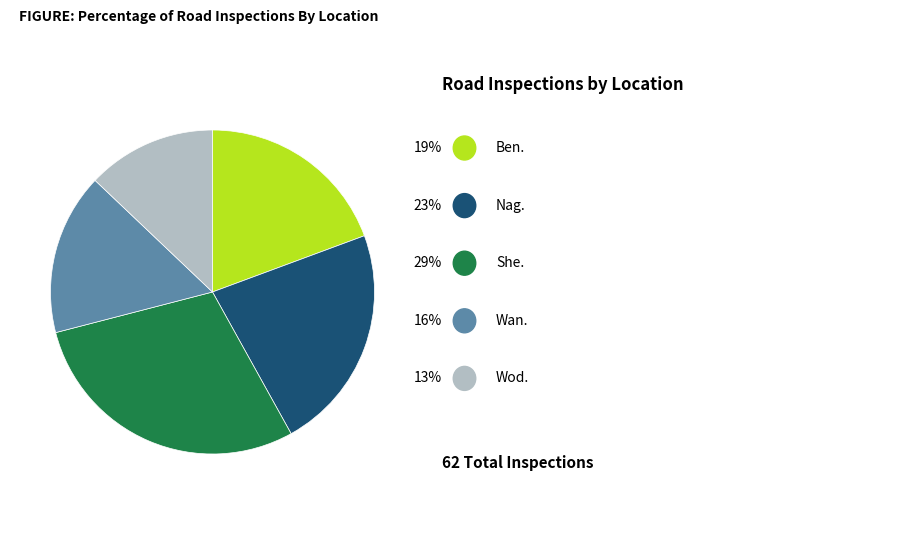

Is there any slice that represents more than half of the pie?

No